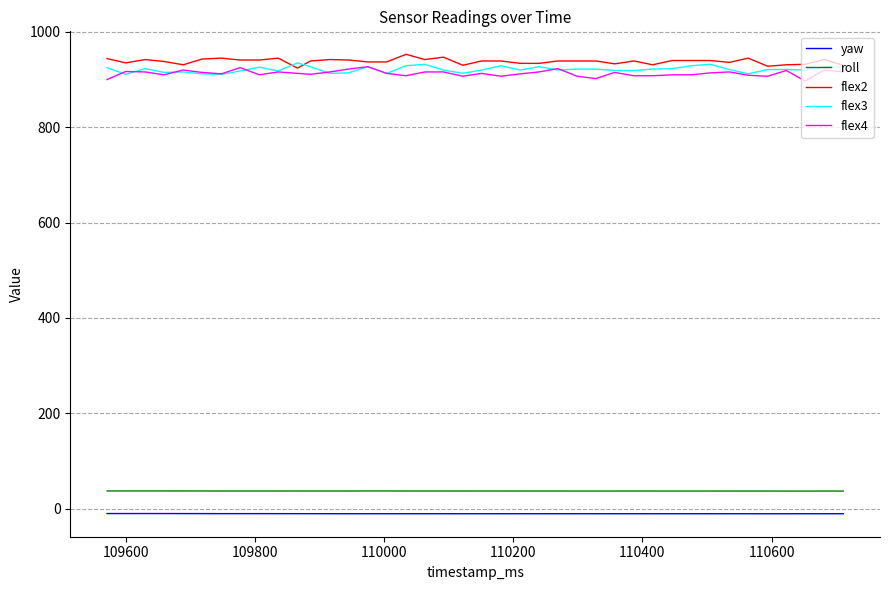

True or false: yaw has more than 1 points higher than both neighbors.

True